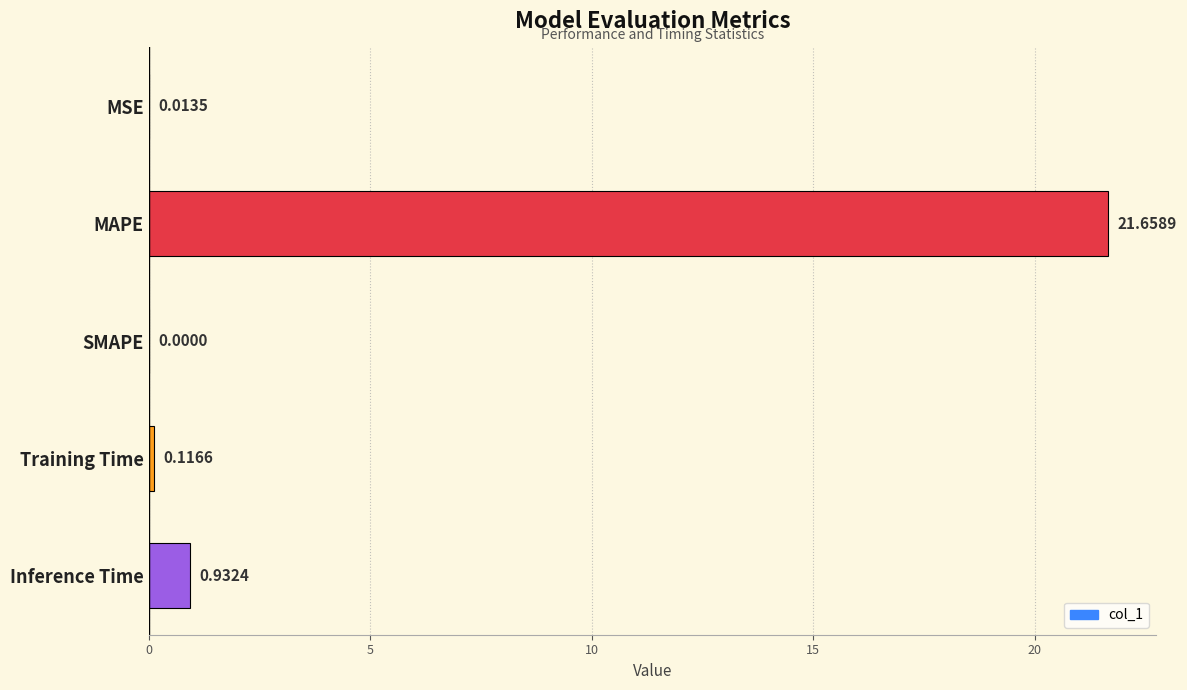

What is the sum of all values?

22.7